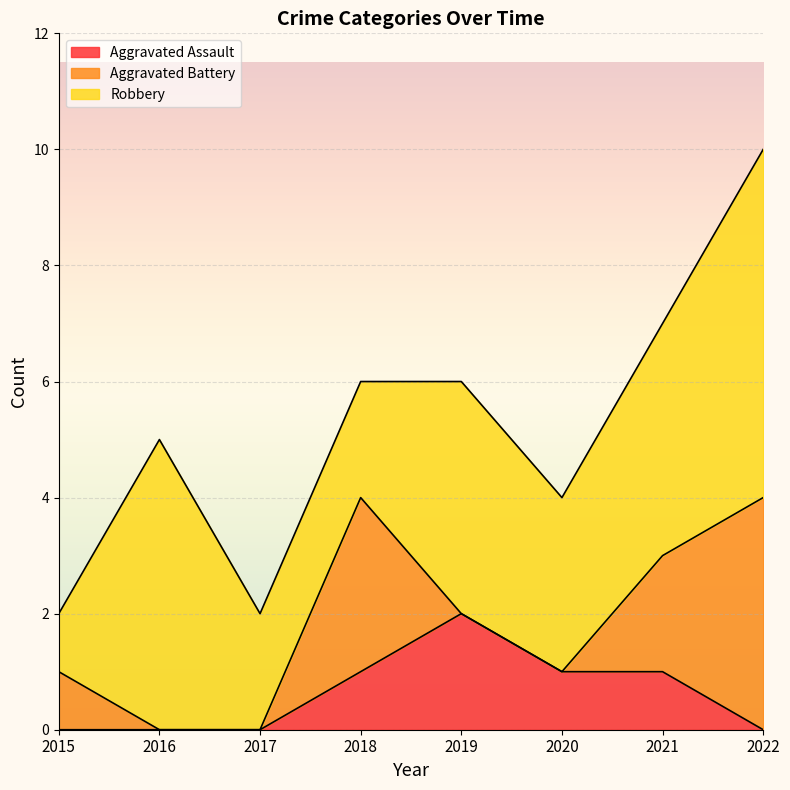

What value does the Robbery series have at 2022?

6